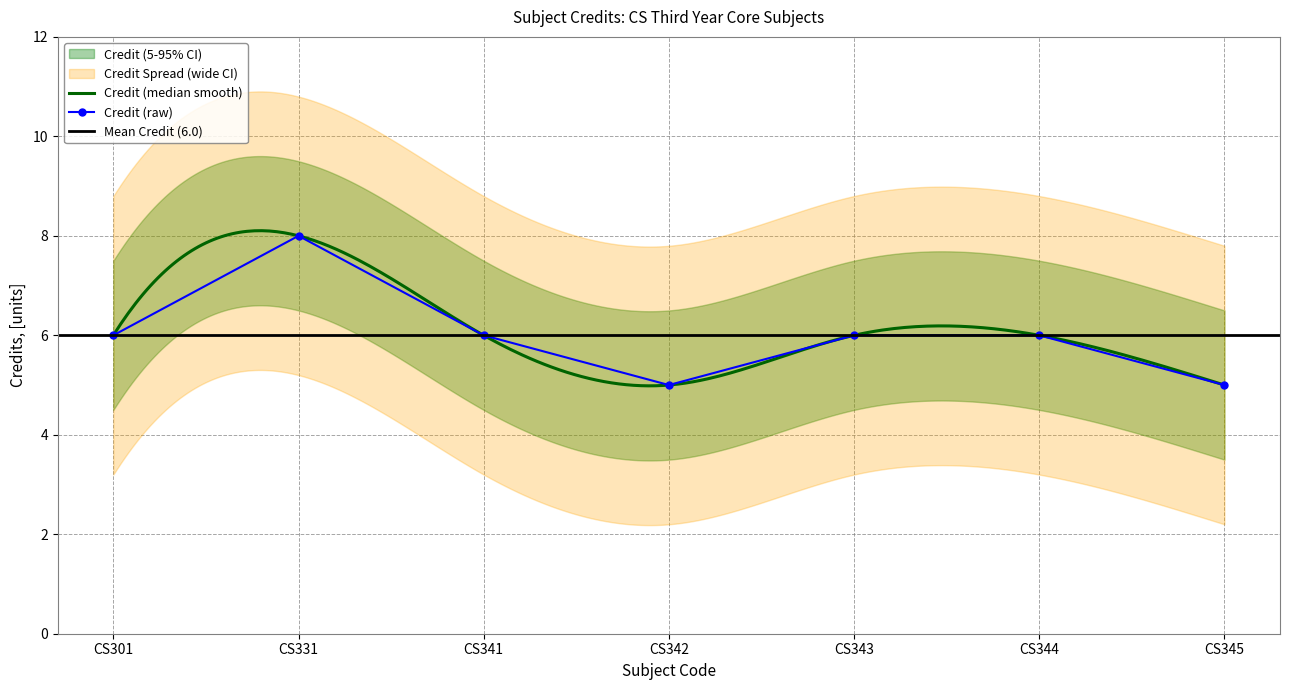

Reading left to right, list all the values displayed in this chart.

6	8	6	5	6	6	5